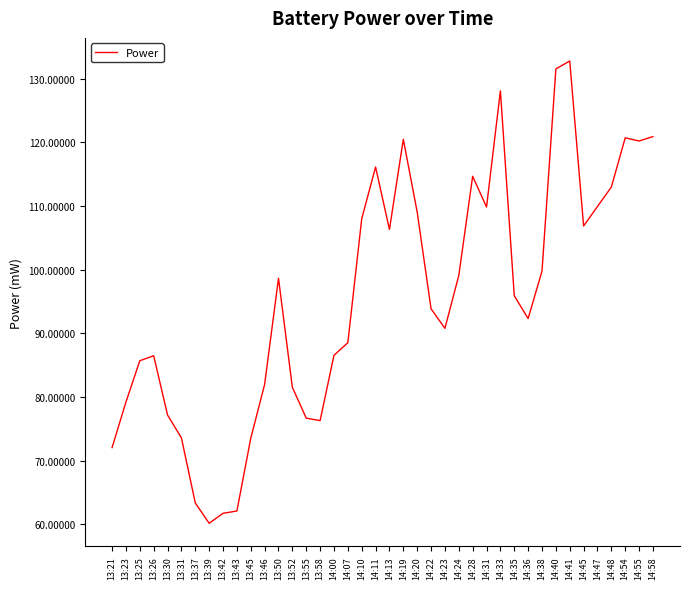

What is the difference between the maximum and minimum values?

72.7